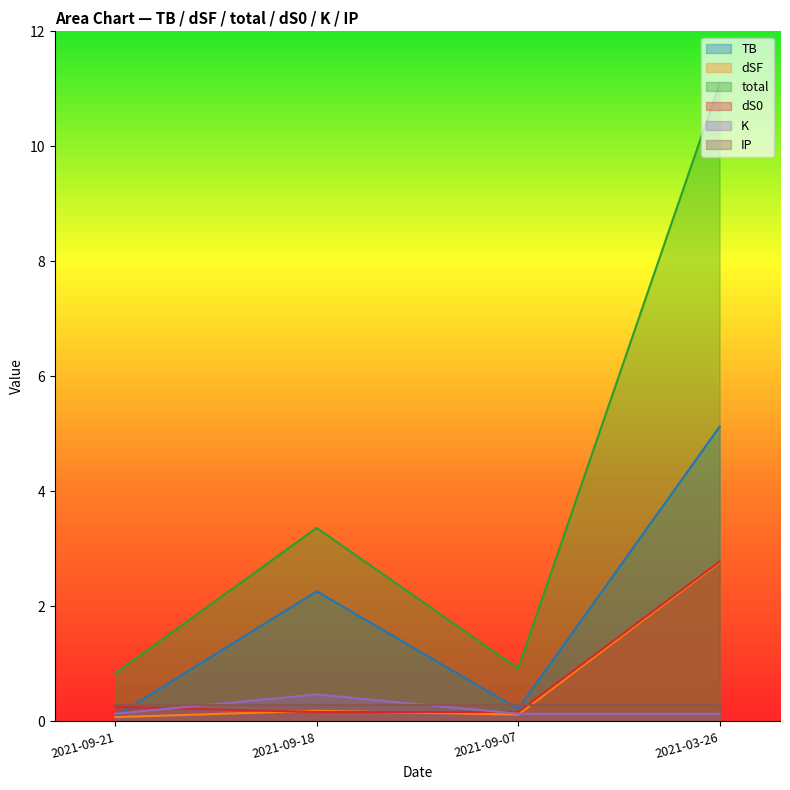

Which series ends up on top after the final intersection of K and IP?

IP